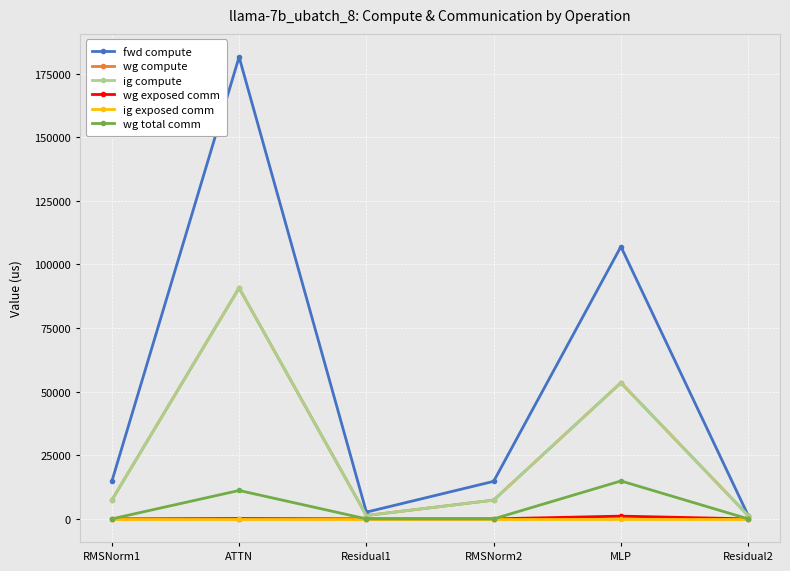

True or false: ig exposed comm and wg total comm intersect in this chart.

False